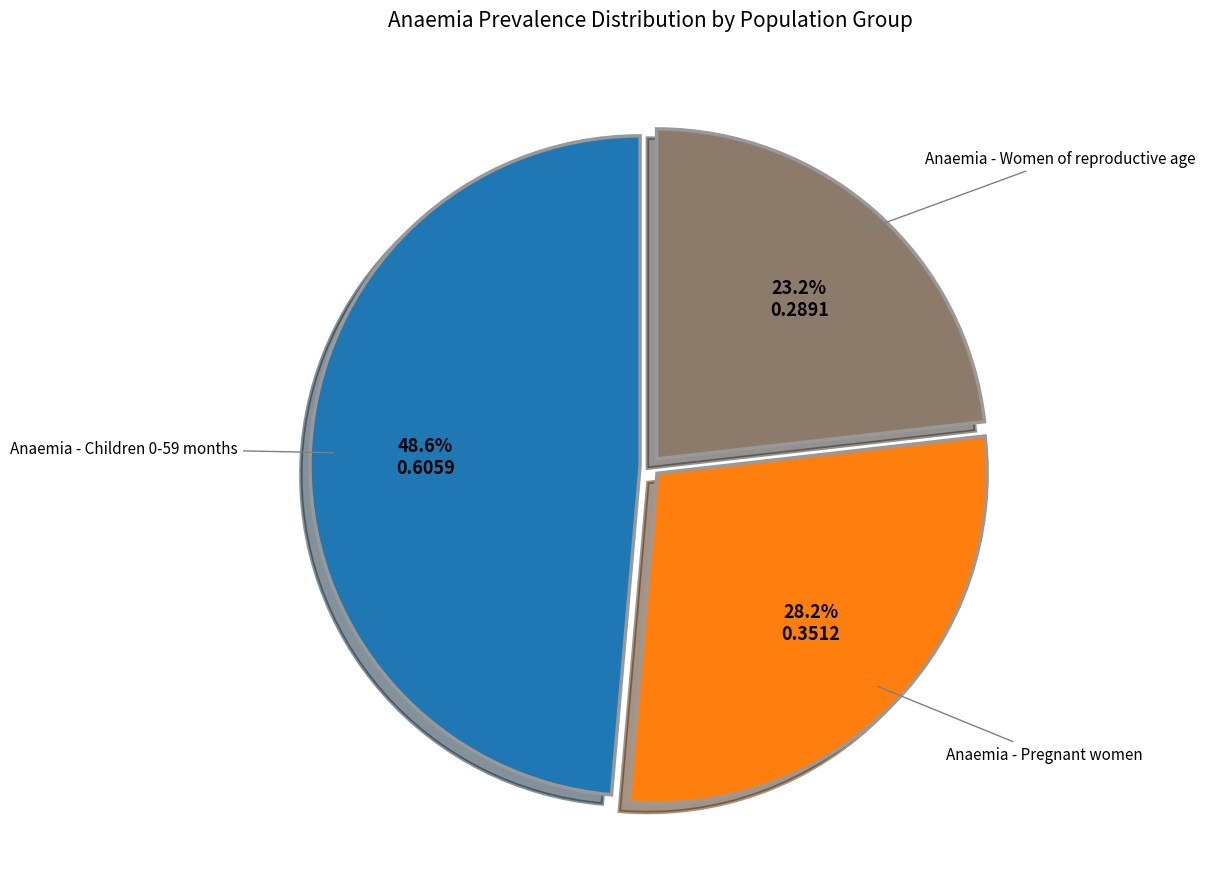

Is there a majority slice in this chart?

No